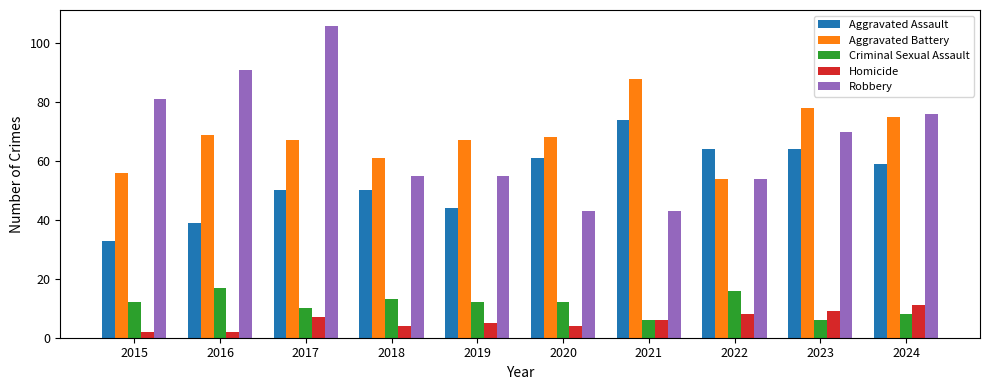

What is the difference between the highest and lowest values at 2017?

99